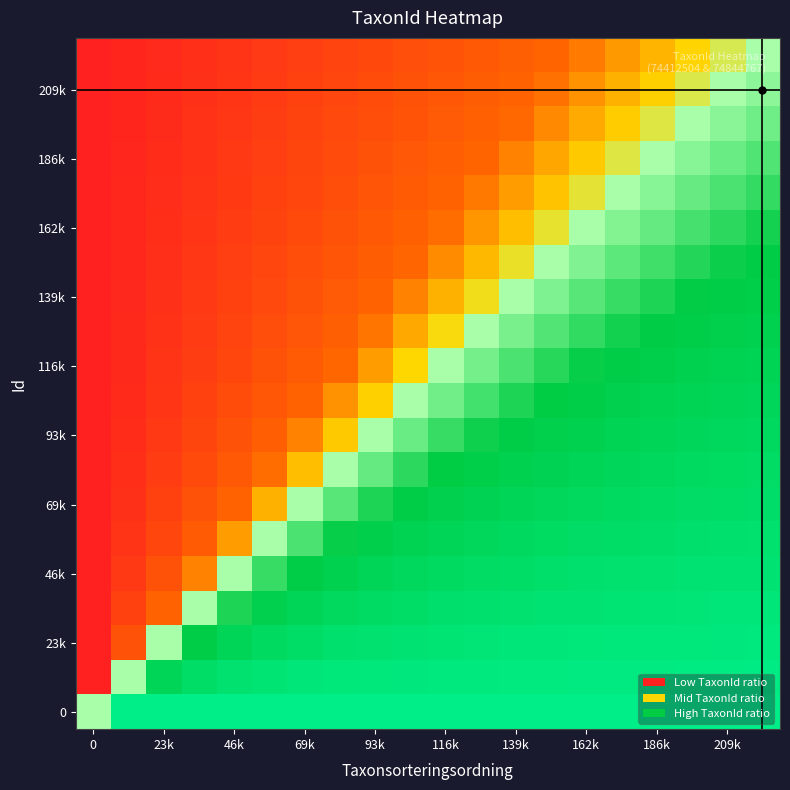

How many series are shown in this chart?

20